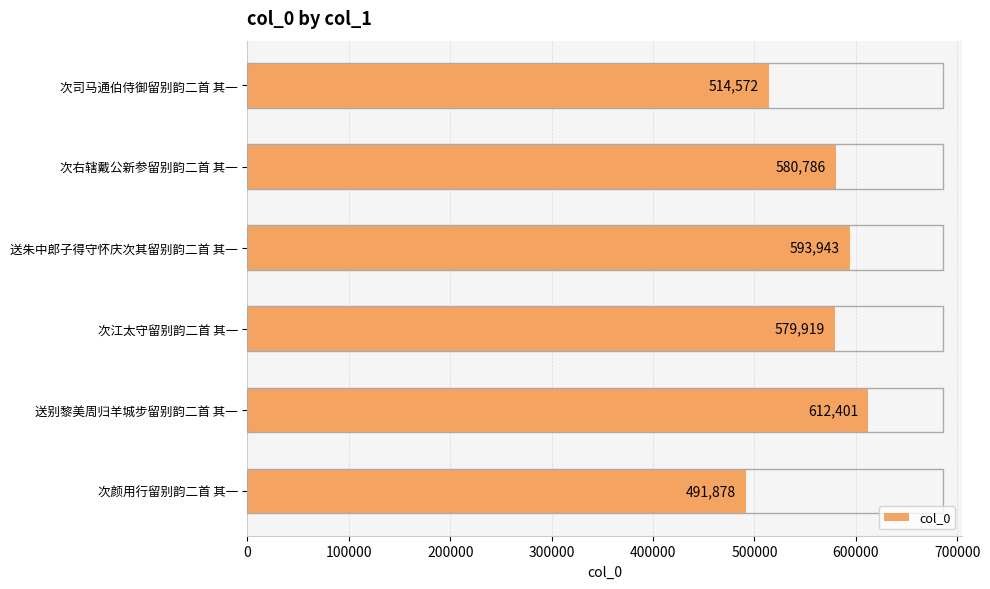

Rank the categories by value from lowest to highest.

次颜用行留别韵二首 其一, 次司马通伯侍御留别韵二首 其一, 次江太守留别韵二首 其一, 次右辖戴公新参留别韵二首 其一, 送朱中郎子得守怀庆次其留别韵二首 其一, 送别黎美周归羊城步留别韵二首 其一